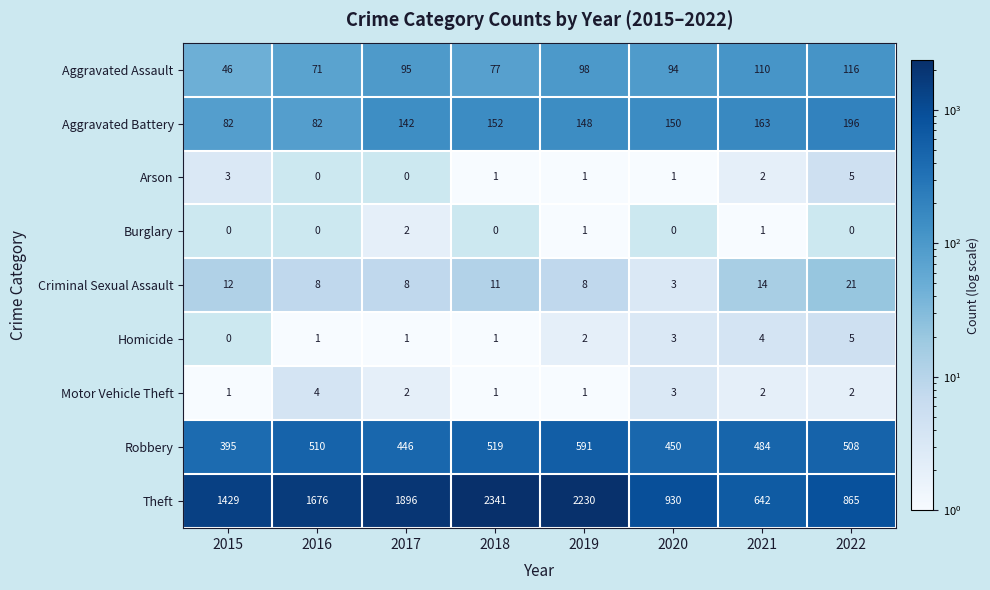

Count the number of categories in the chart.

8